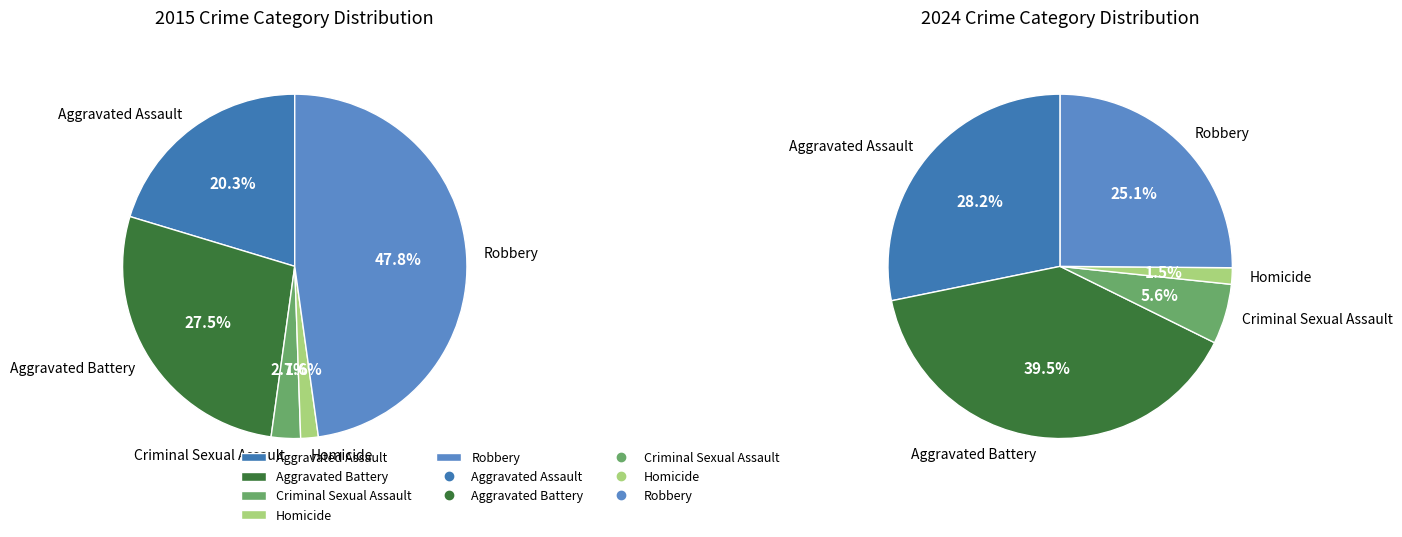

True or false: Criminal Sexual Assault accounts for 10% of the total.

False